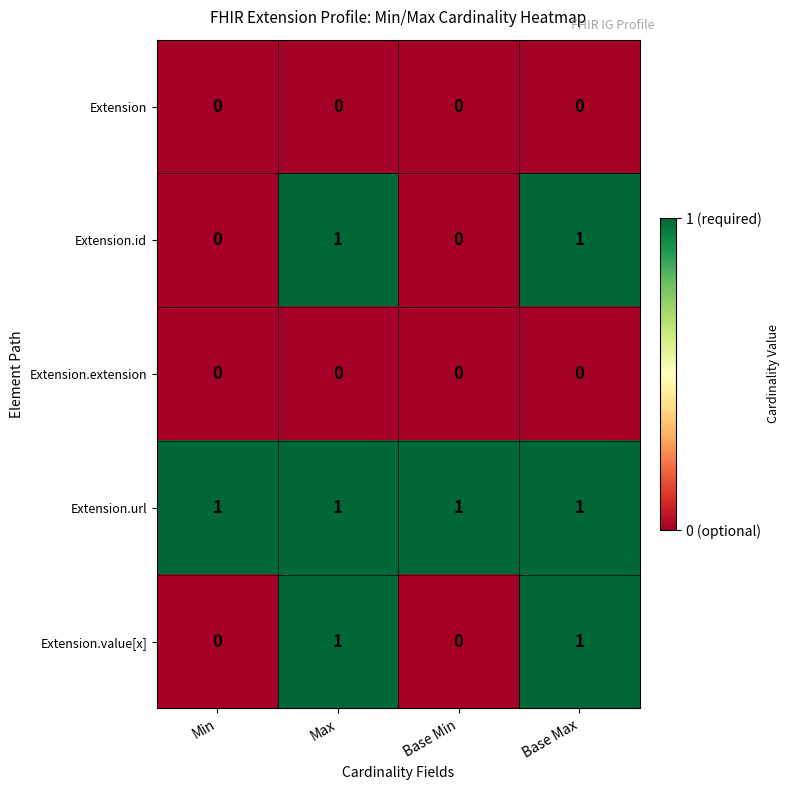

Reading left to right, transcribe all the data shown in this chart.

Extension: 0	0	0	0
Extension.id: 0	1	0	1
Extension.extension: 0	0	0	0
Extension.url: 1	1	1	1
Extension.value[x]: 0	1	0	1